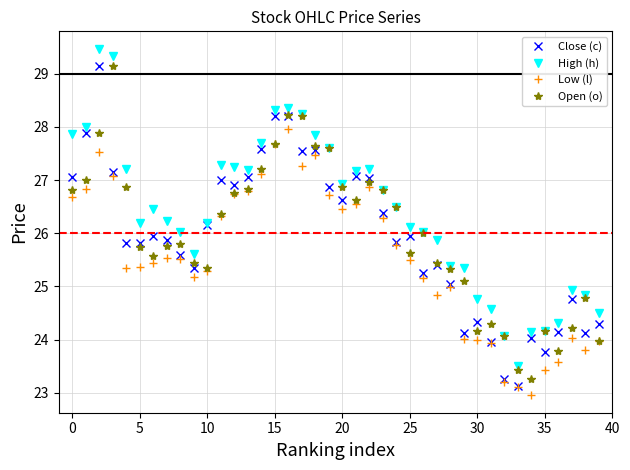

What is the minimum value for Close (c)?

23.1